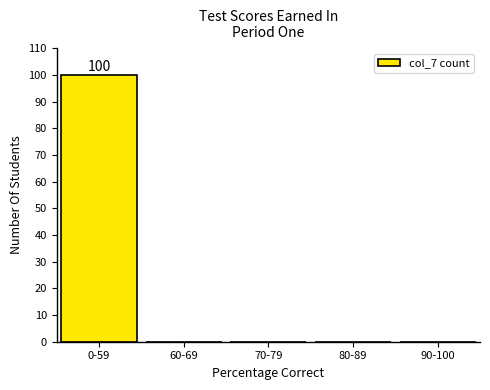

Reading right to left, list all the values displayed in this chart.

90-100=0	80-89=0	70-79=0	60-69=0	0-59=100